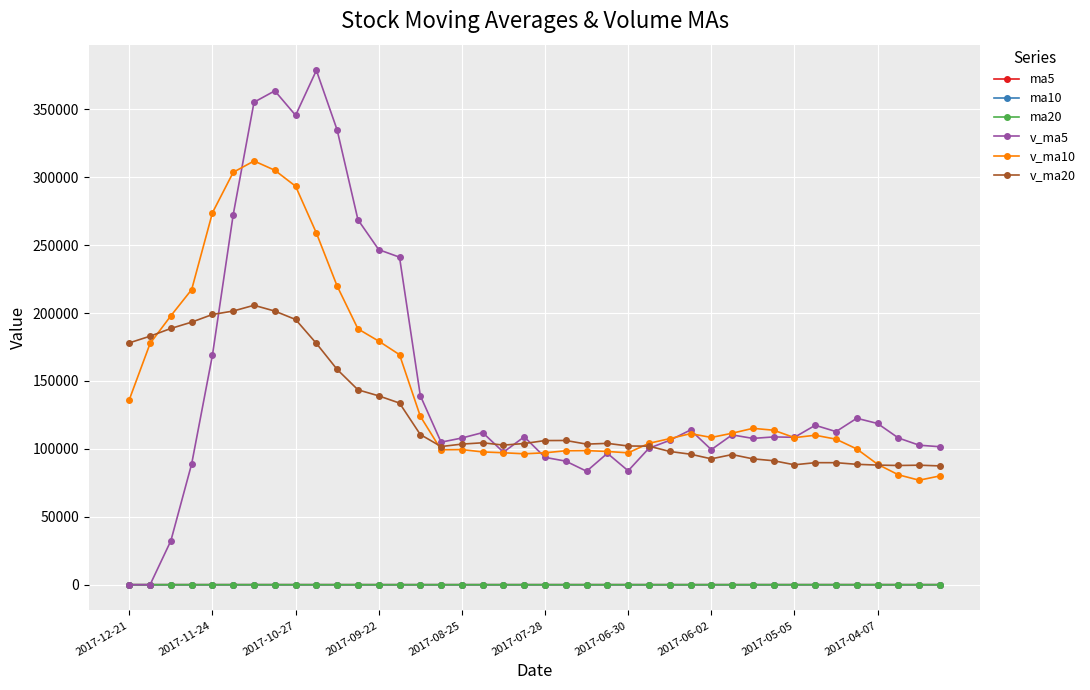

What is the maximum value for v_ma20?

205702.8